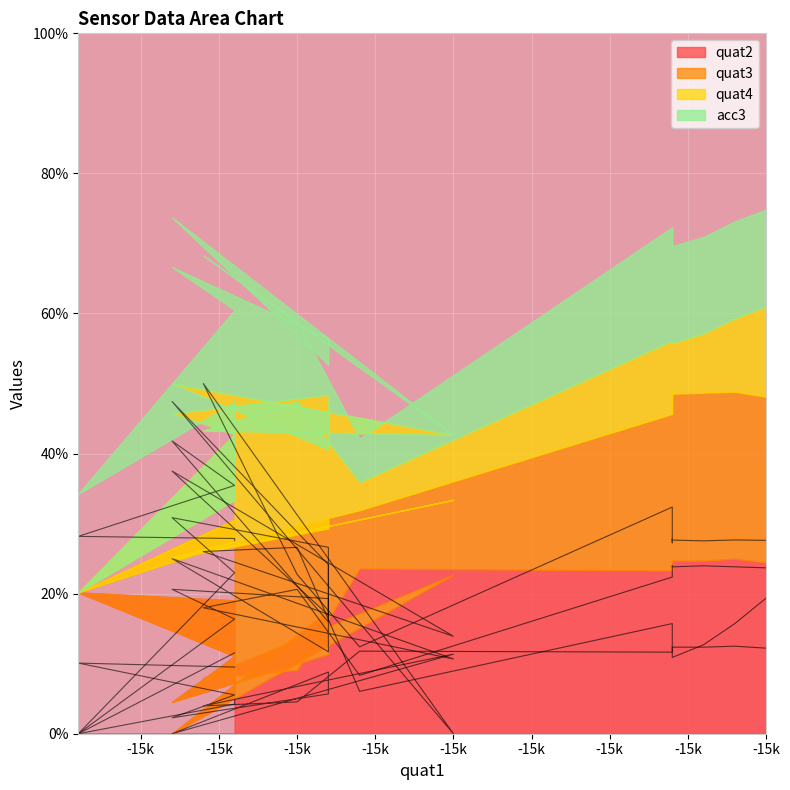

What is the average value of the quat4 series?

16.2